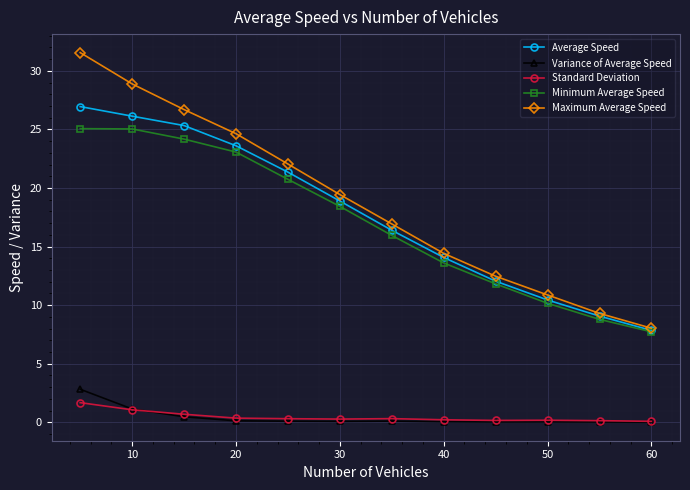

What is the average value of the Maximum Average Speed series?

18.8